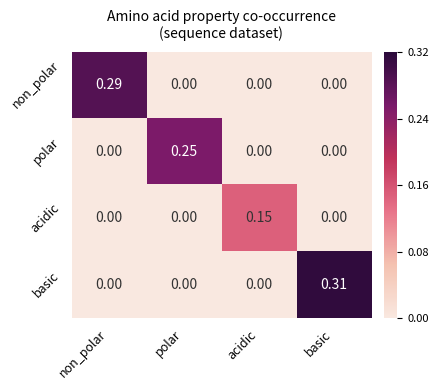

At which category is the sum across all series the highest?

basic